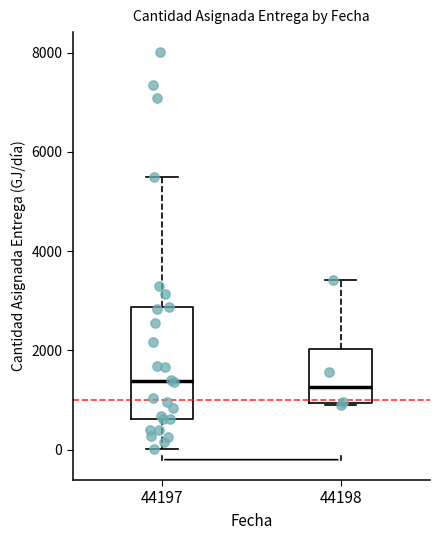

Where does the lower whisker of the box at x = 44197 end on the y-axis? The values are not printed on the chart, so give them approximately, as read against the axis.

0